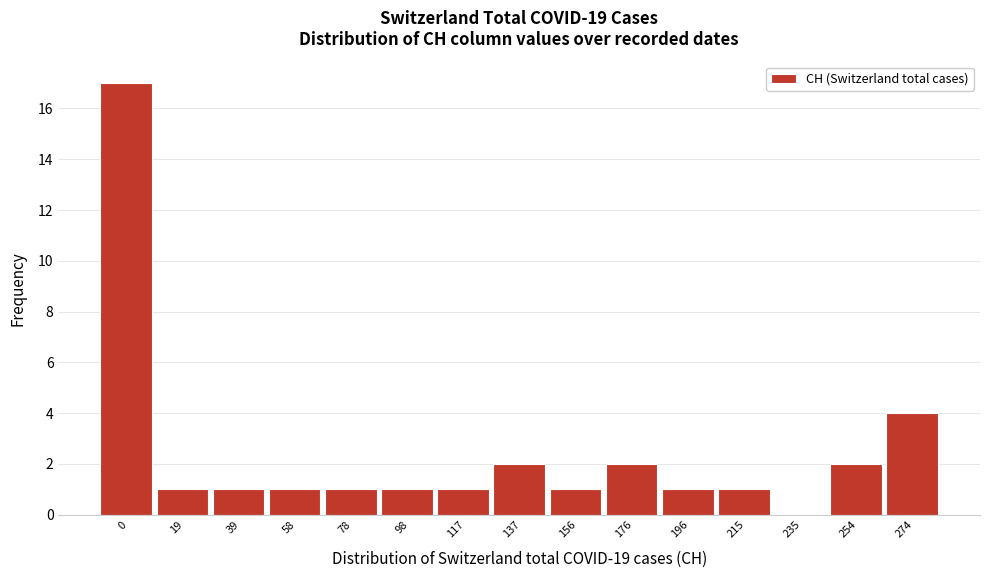

Reading left to right, transcribe all the data shown in this chart.

0=17	19=1	39=1	58=1	78=1	98=1	117=1	137=2	156=1	176=2	196=1	215=1	235=0	254=2	274=4